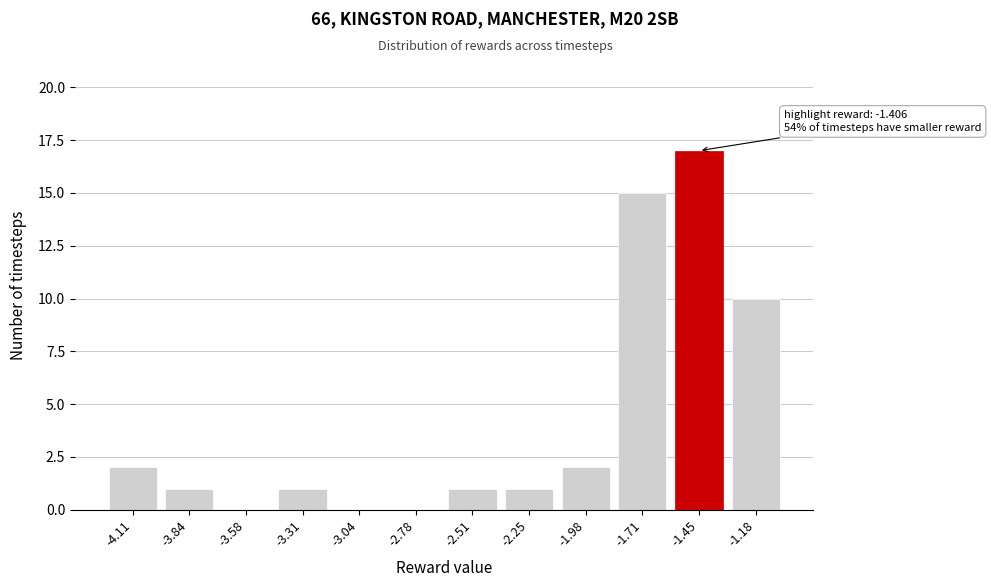

Reading left to right, transcribe all the data shown in this chart.

-4.11=2	-3.84=1	-3.58=0	-3.31=1	-3.04=0	-2.78=0	-2.51=1	-2.25=1	-1.98=2	-1.71=15	-1.45=17	-1.18=10